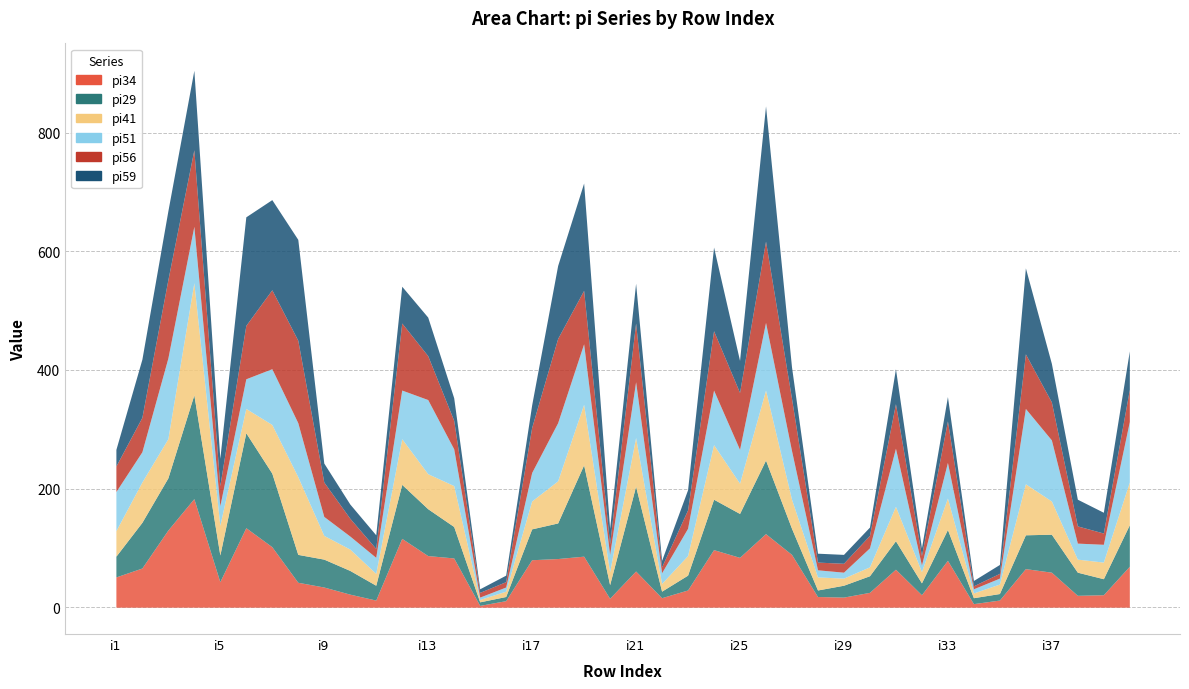

Rank the categories by pi34 value from lowest to highest.

i15, i34, i16, i11, i35, i20, i22, i29, i28, i38, i32, i39, i10, i30, i23, i9, i8, i5, i1, i37, i21, i31, i36, i2, i40, i33, i17, i18, i14, i25, i19, i13, i27, i24, i7, i12, i26, i3, i6, i4